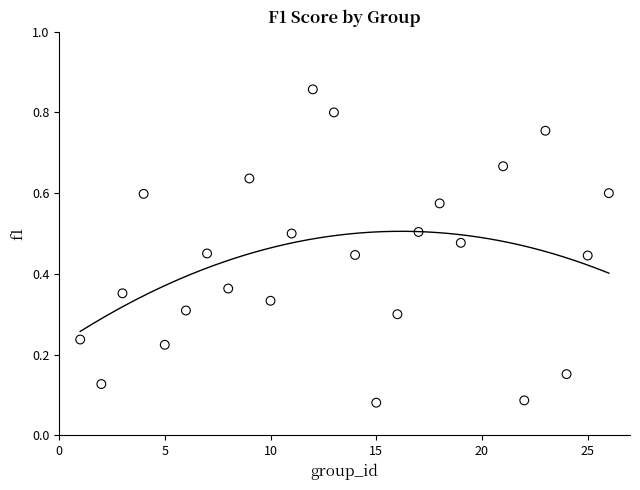

What is the range of X values (max minus min)?

25.0